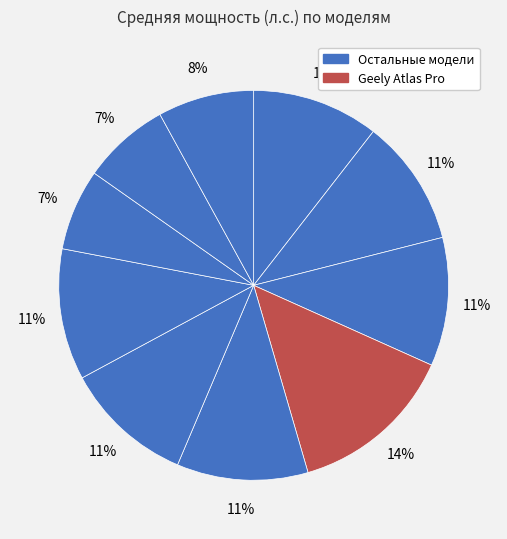

How many slices are in this pie chart?

10